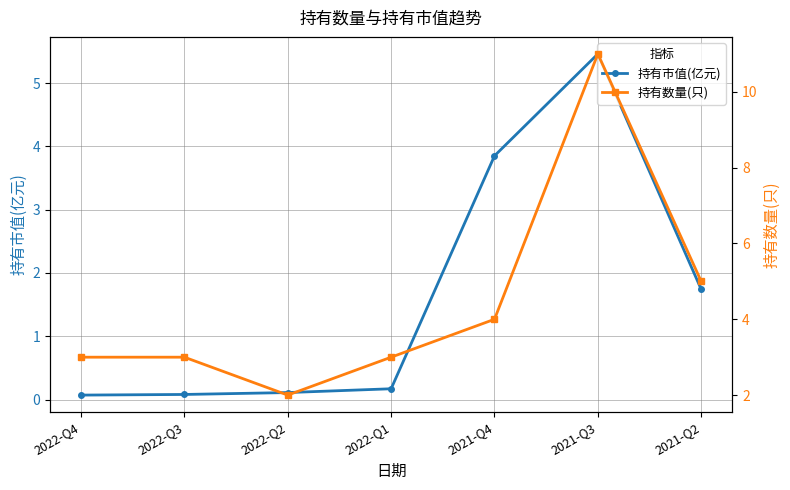

At which category does the chart reach its minimum across all series?

2022-Q4